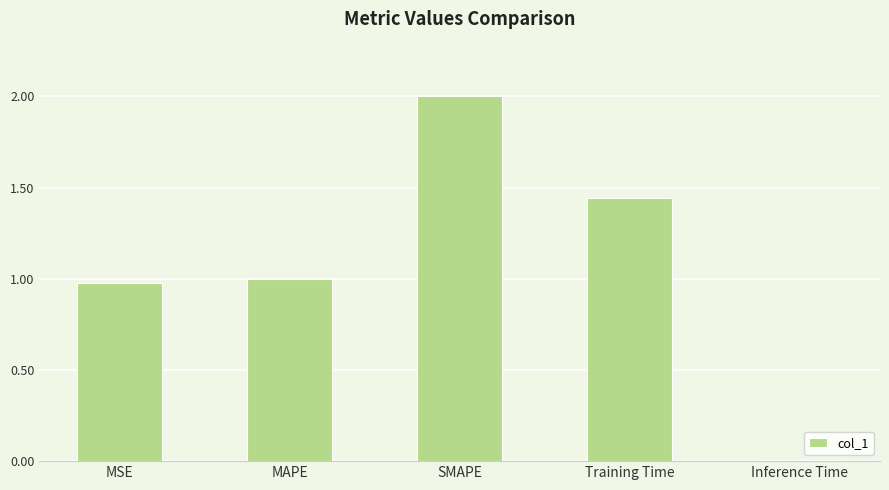

Are the bars grouped side by side (vs. stacked)?

No